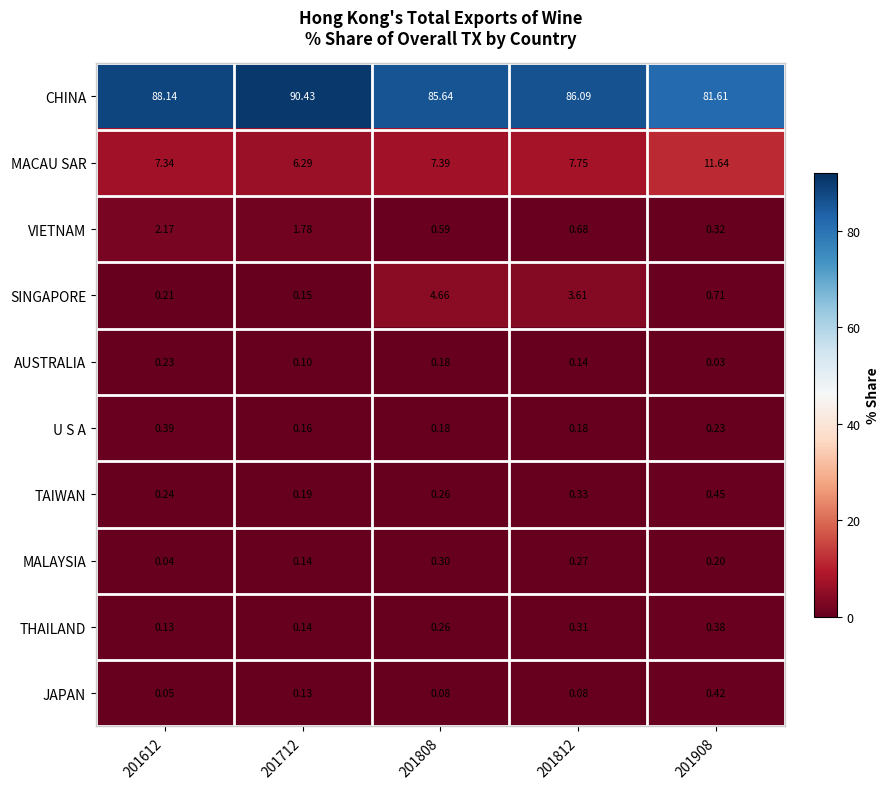

What is the maximum value shown in the chart?

90.4